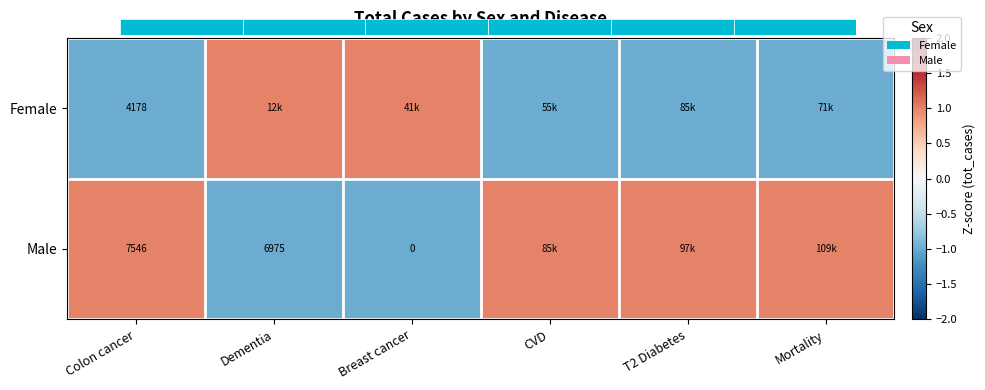

What is the difference between the highest and lowest values at Colon cancer?

2.0